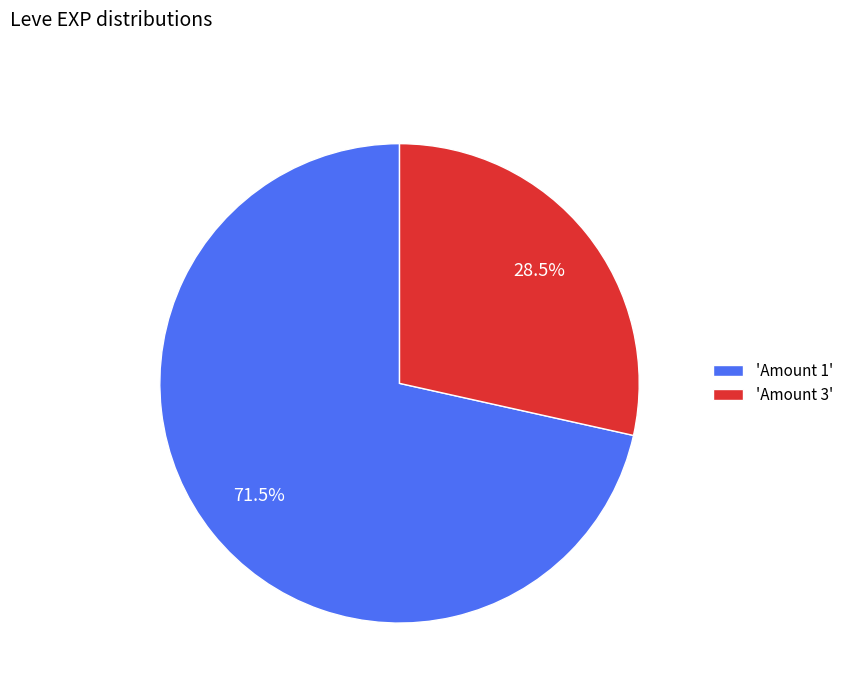

Does any single category account for the majority?

Yes